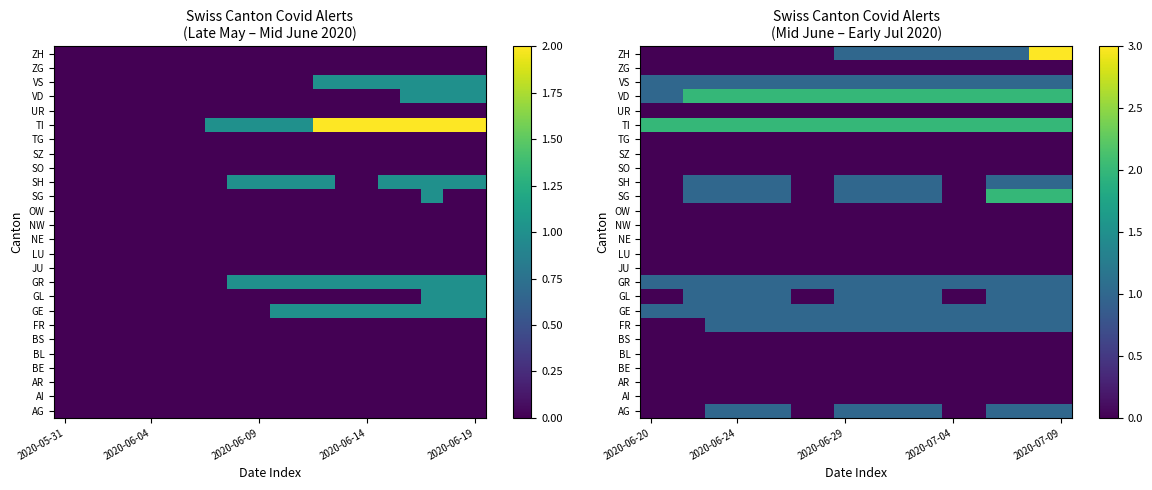

What is the difference between the highest and lowest values at 18?

3